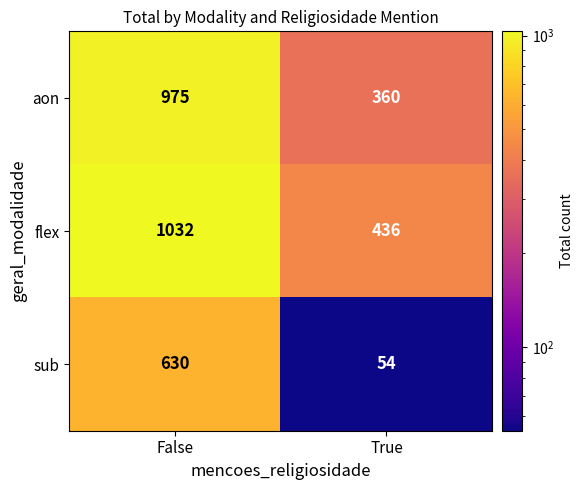

Which series has the largest range (max minus min)?

aon